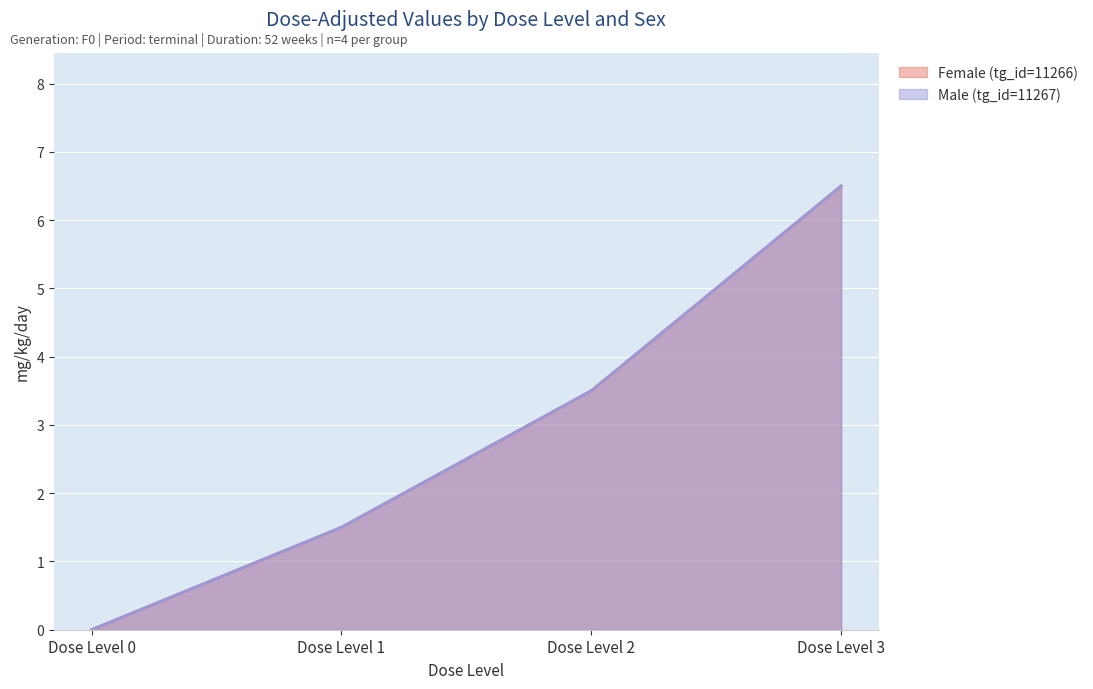

What is the maximum value for Male (tg_id=11267)?

6.5